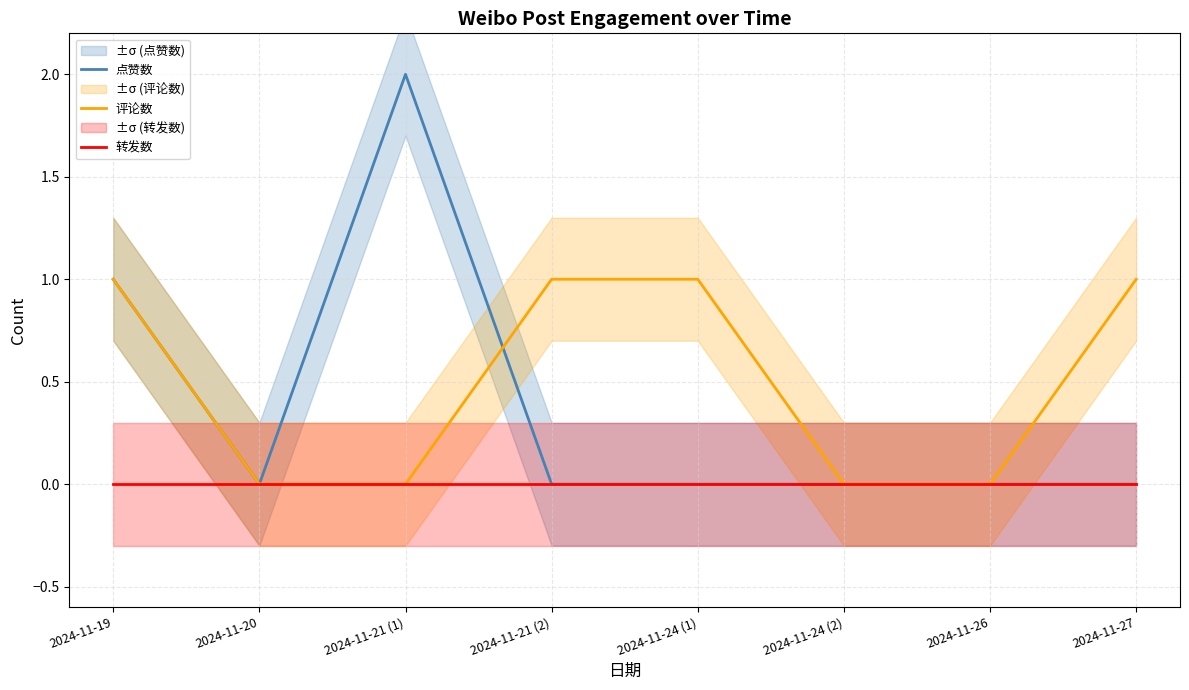

How many categories are shown in the chart?

8